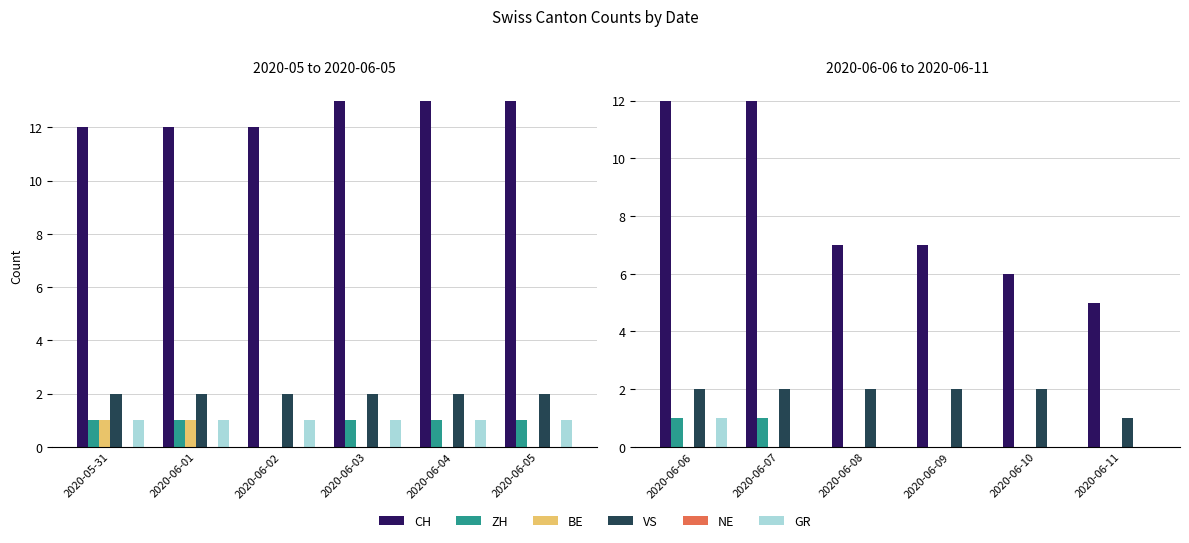

What is the difference between the highest and lowest values at 2020-06-06?

12